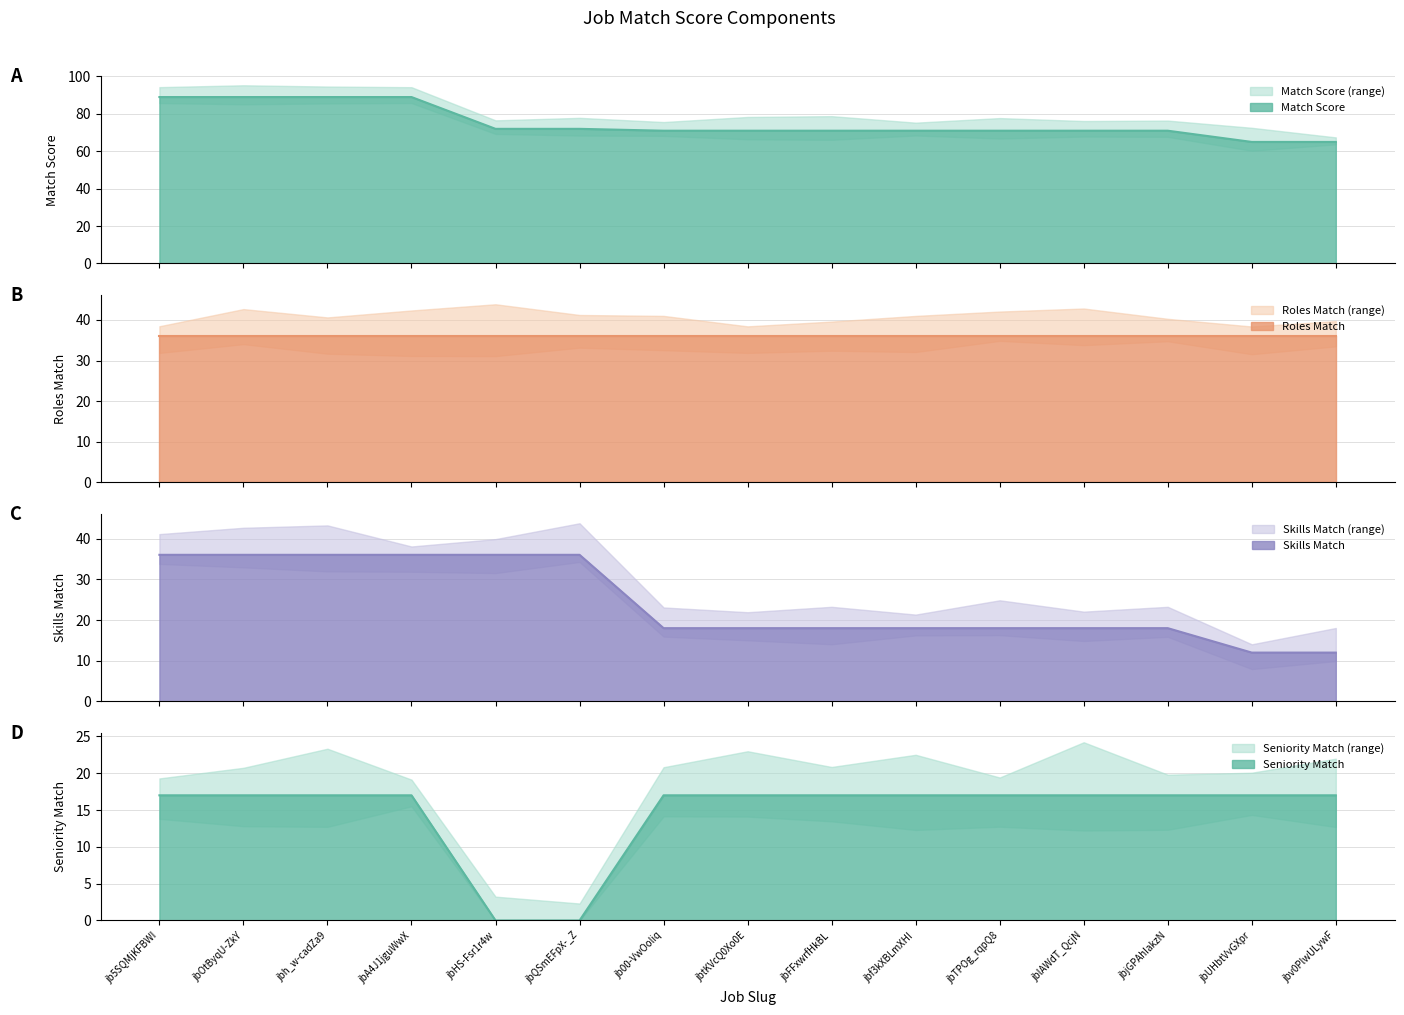

How many positive values does the Seniority Match series have?

13